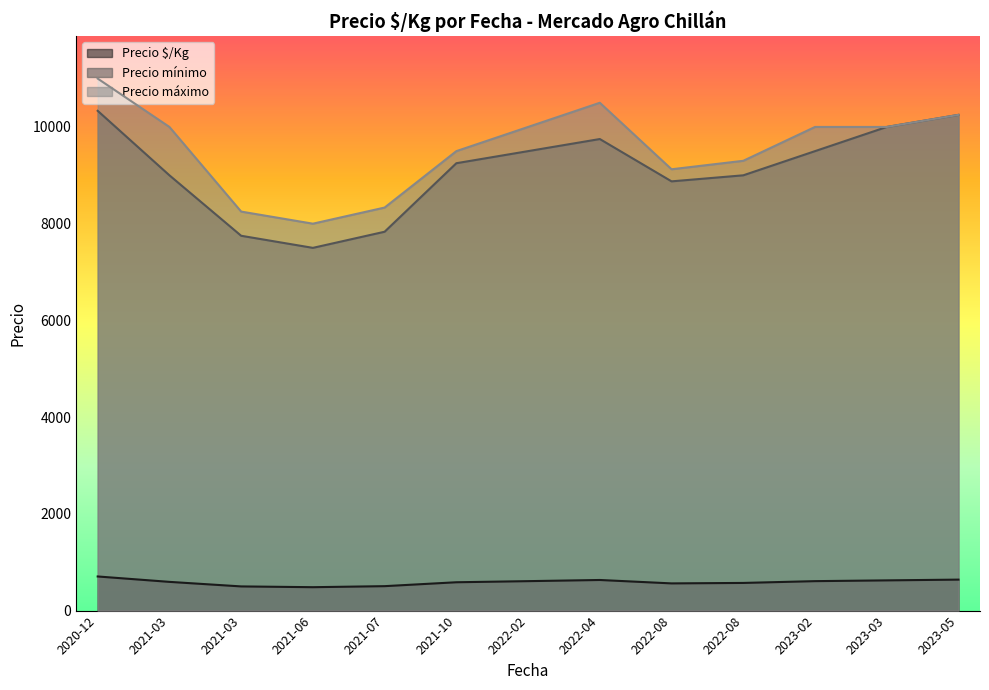

What are all the series names shown in the legend?

Precio $/Kg, Precio mínimo, Precio máximo